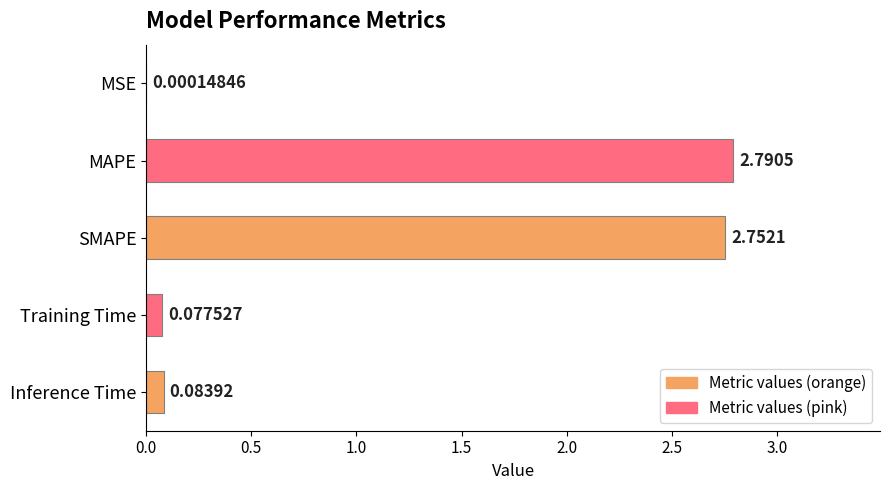

Are the bars grouped side by side (vs. stacked)?

No